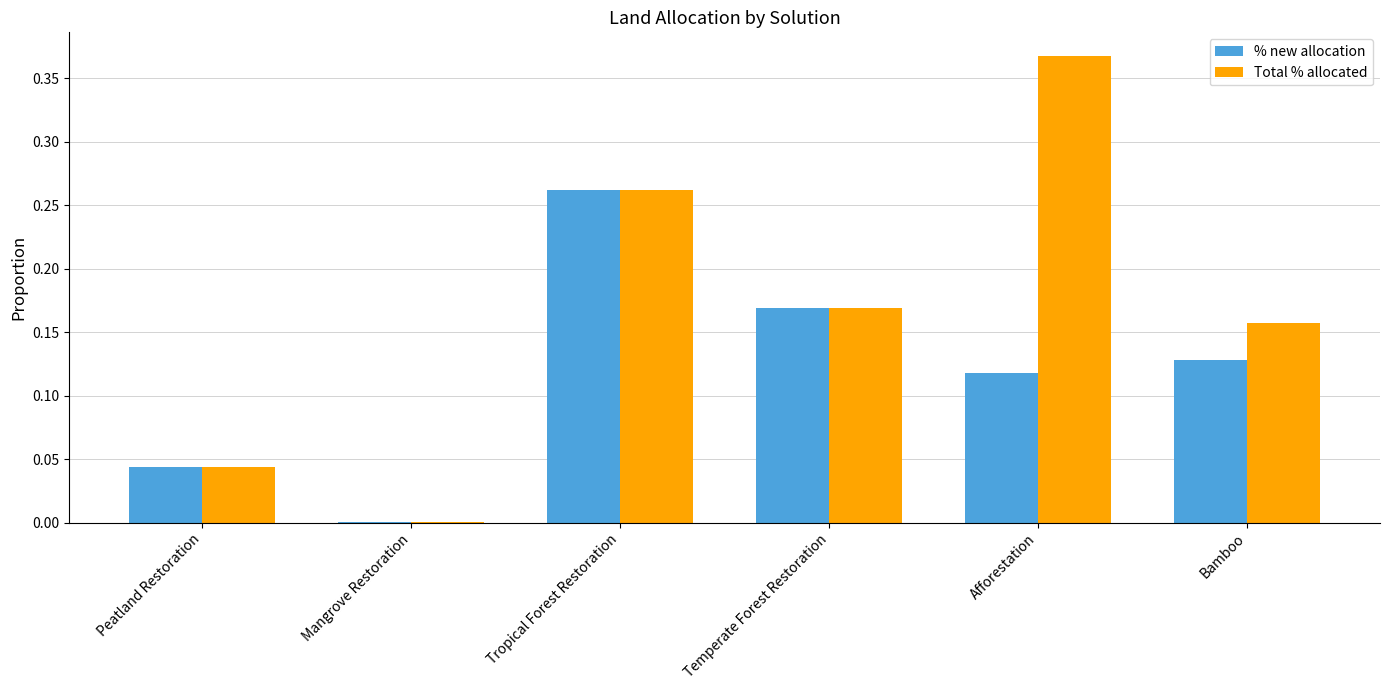

True or false: Total % allocated has a value of 0.0 at Mangrove Restoration.

True